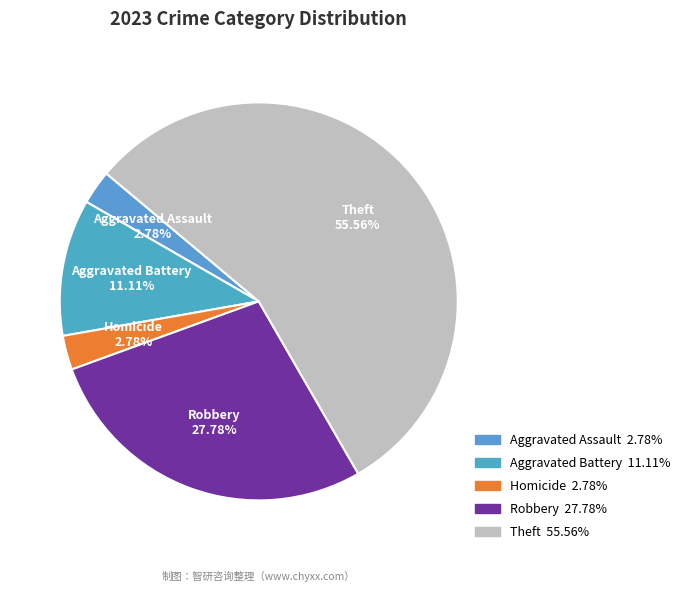

Which has a higher value, Aggravated Battery or Theft?

Theft